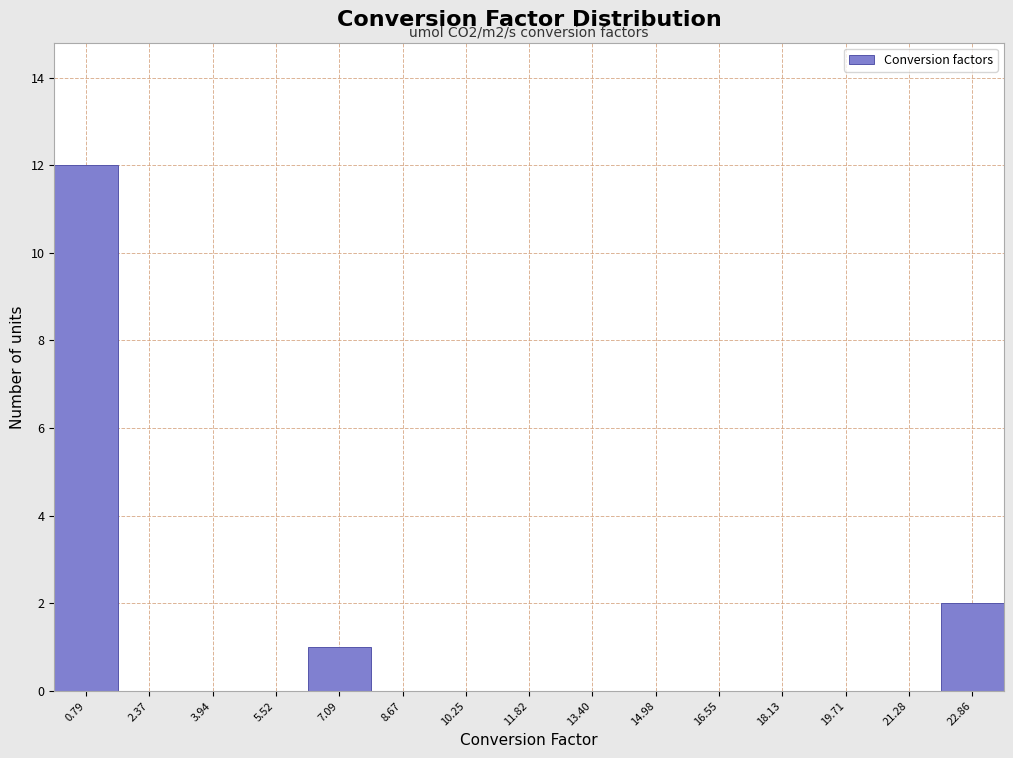

Over which range of the x-axis is the bar tallest?

0.0 to 1.6